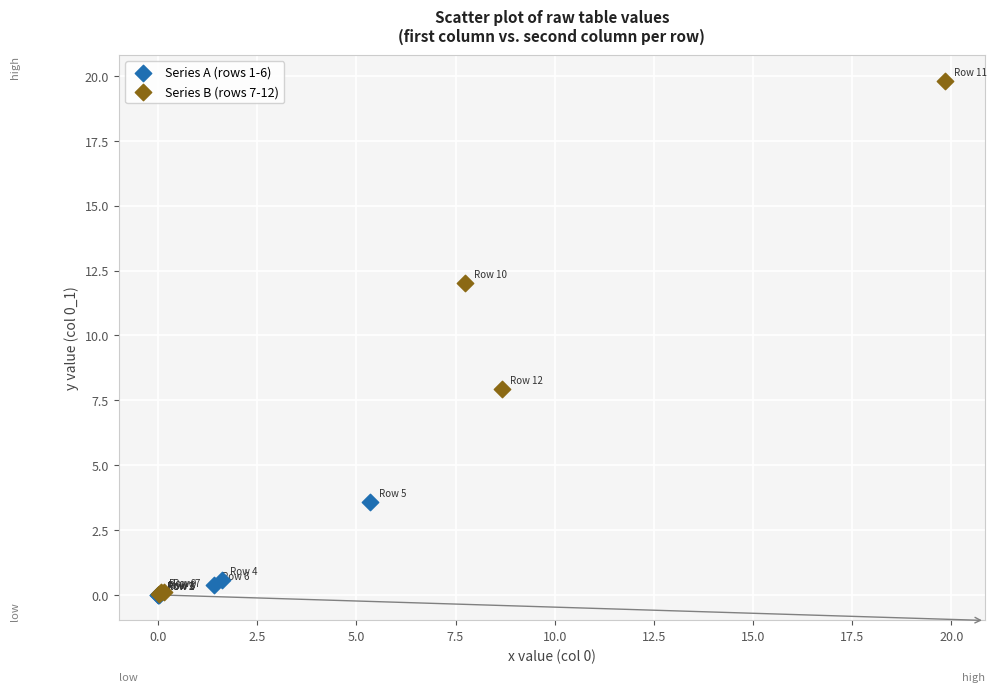

Which series reaches the maximum Y coordinate?

Series B (rows 7-12)